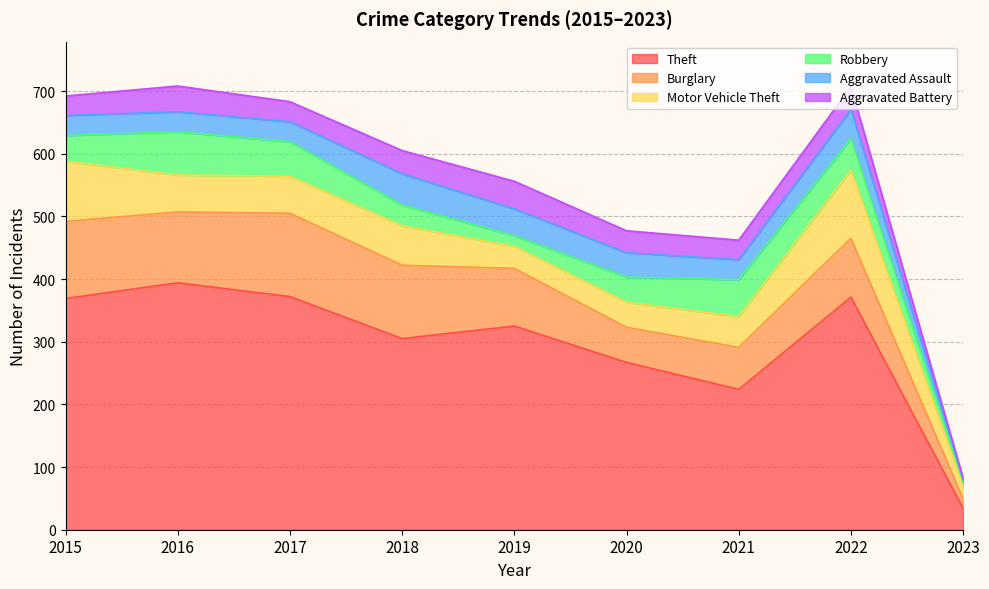

At how many categories does at least one series exceed 188?

8